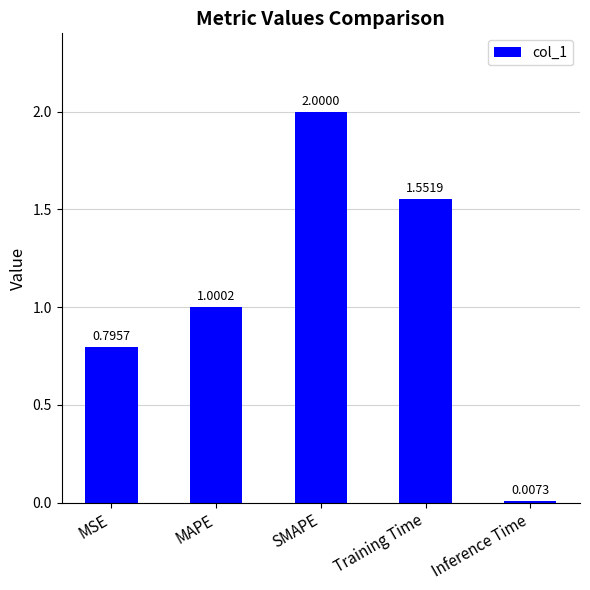

Count the number of values greater than 1.

3